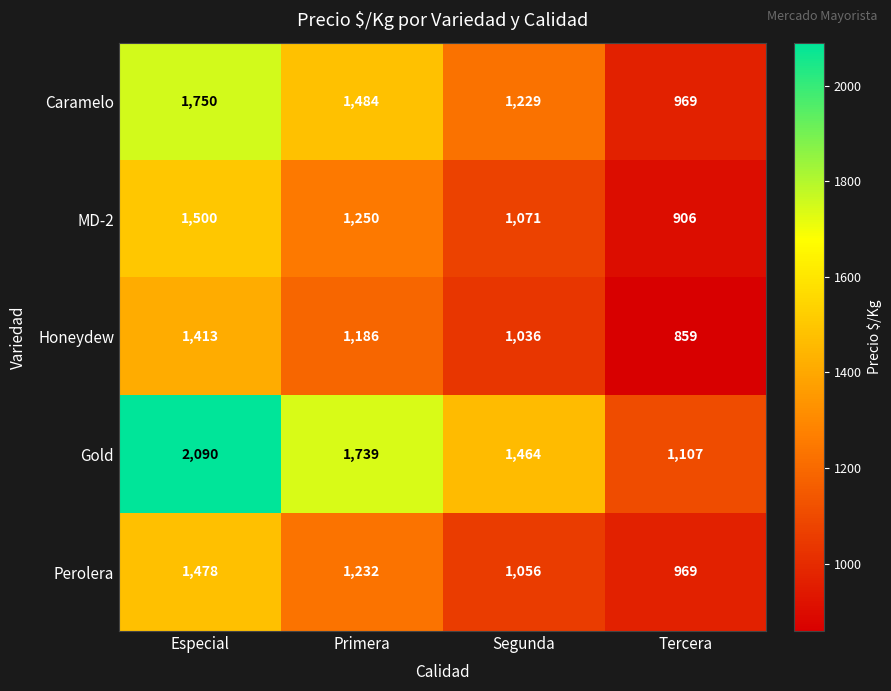

Reading left to right, list all the values displayed in this chart.

Caramelo: 1750	1484	1229	969
MD-2: 1500	1250	1071	906
Honeydew: 1413	1186	1036	859
Gold: 2090	1739	1464	1107
Perolera: 1478	1232	1056	969